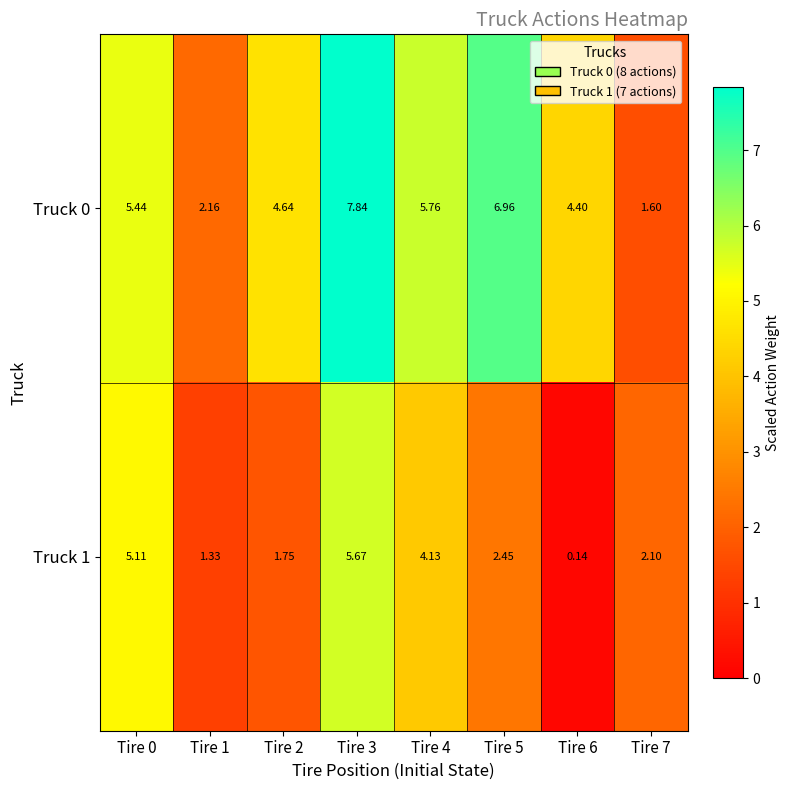

List the series in order of their overall mean, lowest first.

Truck 1, Truck 0